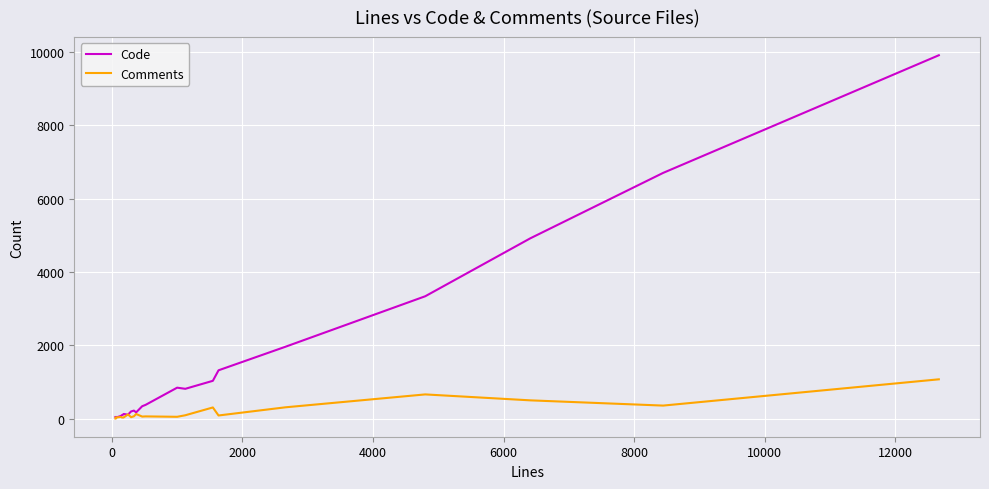

Which series has the largest range (max minus min)?

Code